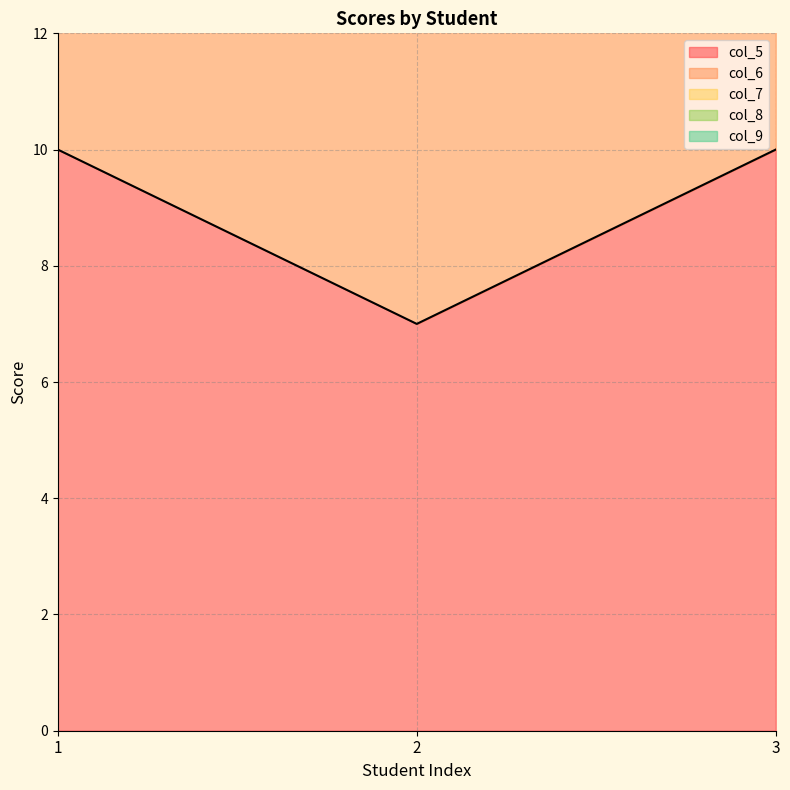

Which has a higher value, 3 or 1?

3